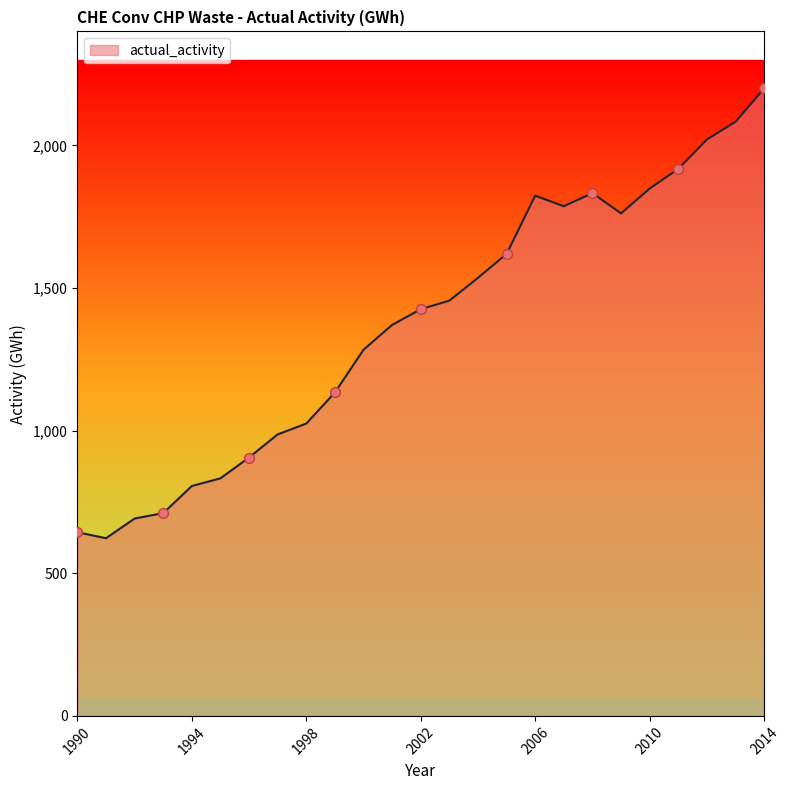

What is the difference between the maximum and minimum values?

1577